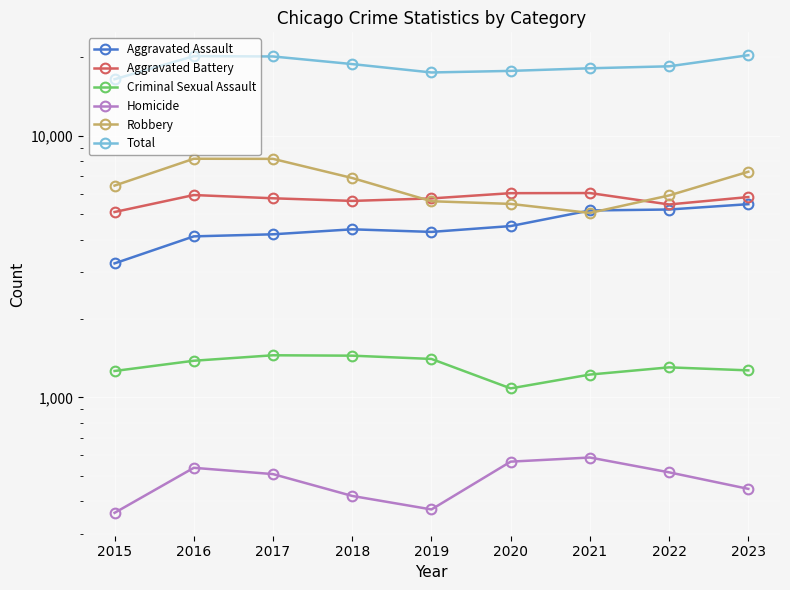

What is the spread (max minus min) of values at 2017?

19561